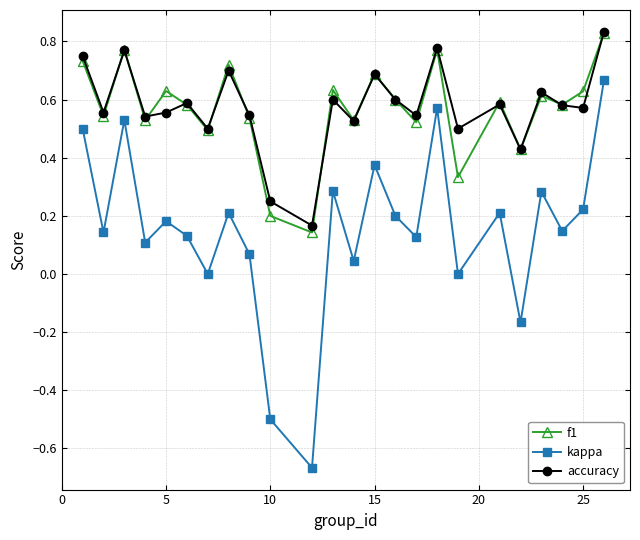

Which series has the widest spread of values?

kappa